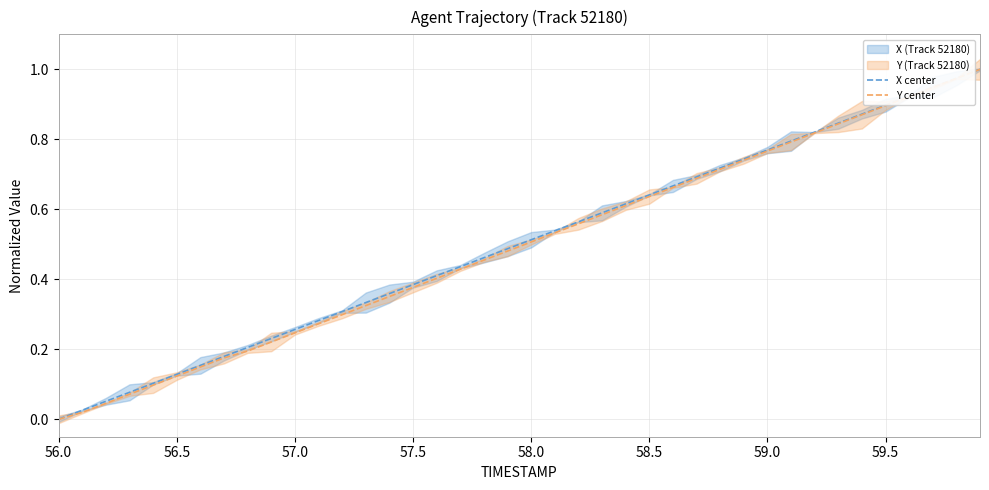

True or false: X center has a value of 0.2 at 59.0.

False